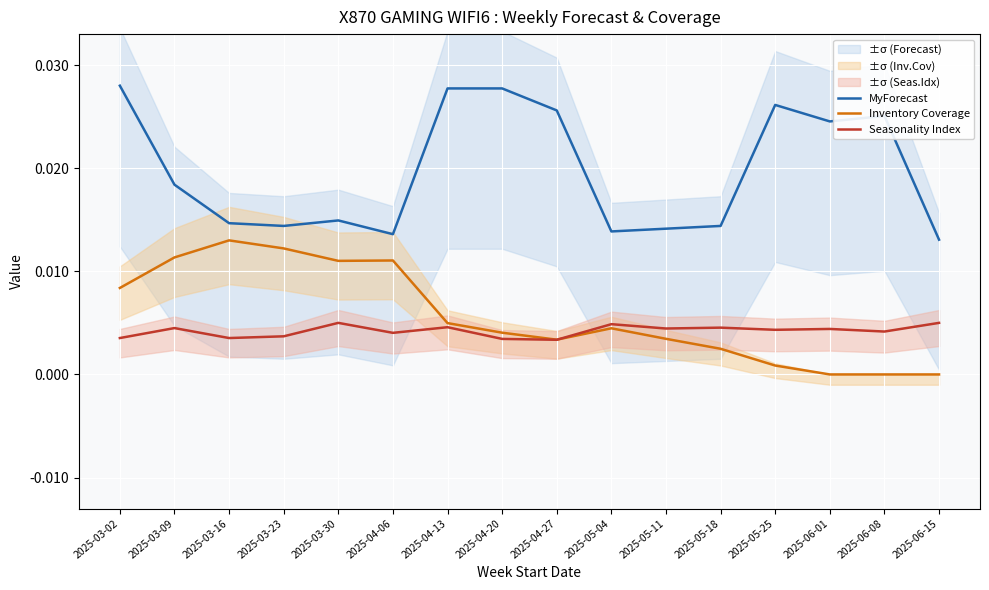

True or false: Seasonality Index and MyForecast intersect in this chart.

False